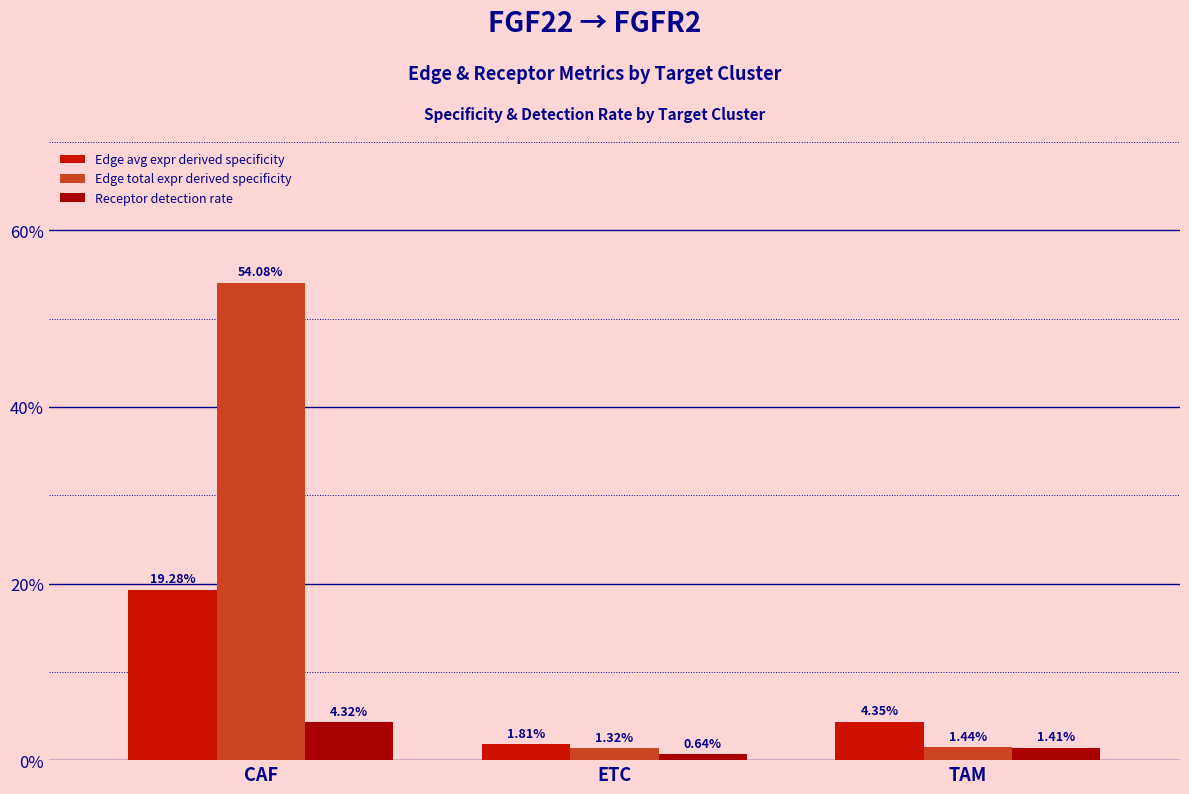

Are the bars grouped side by side (vs. stacked)?

Yes